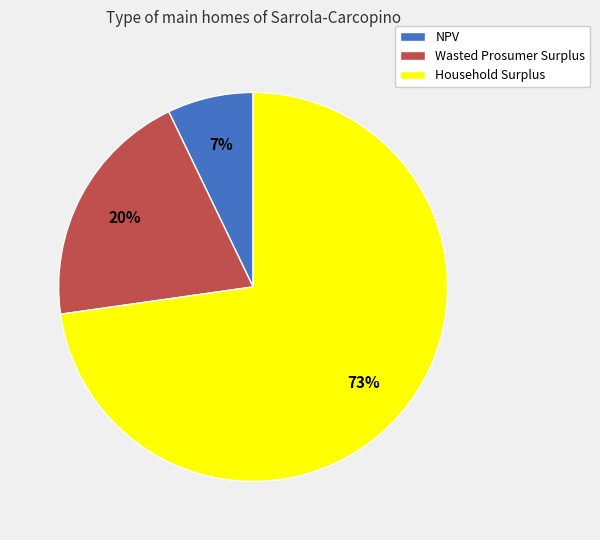

To the nearest percent, what is the difference between the largest and smallest slice percentages?

66%